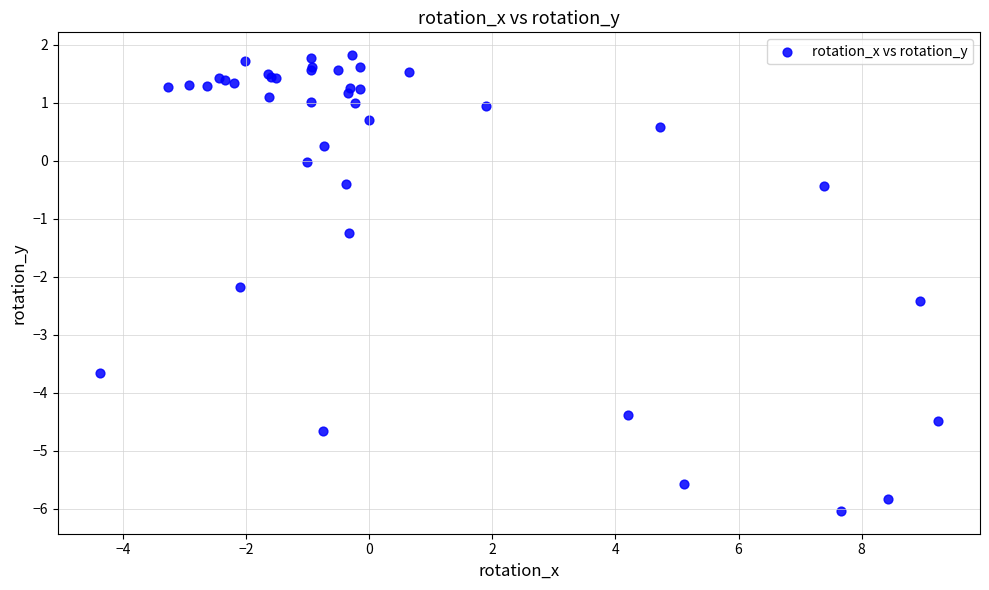

What Y value in the scatter plot is closest to -2?

-2.2